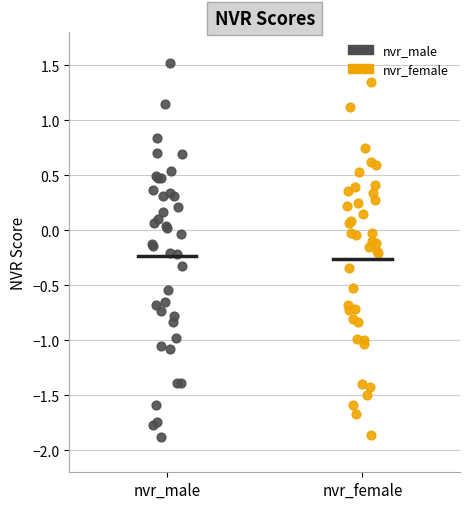

Which series has the widest spread of Y values?

nvr_male